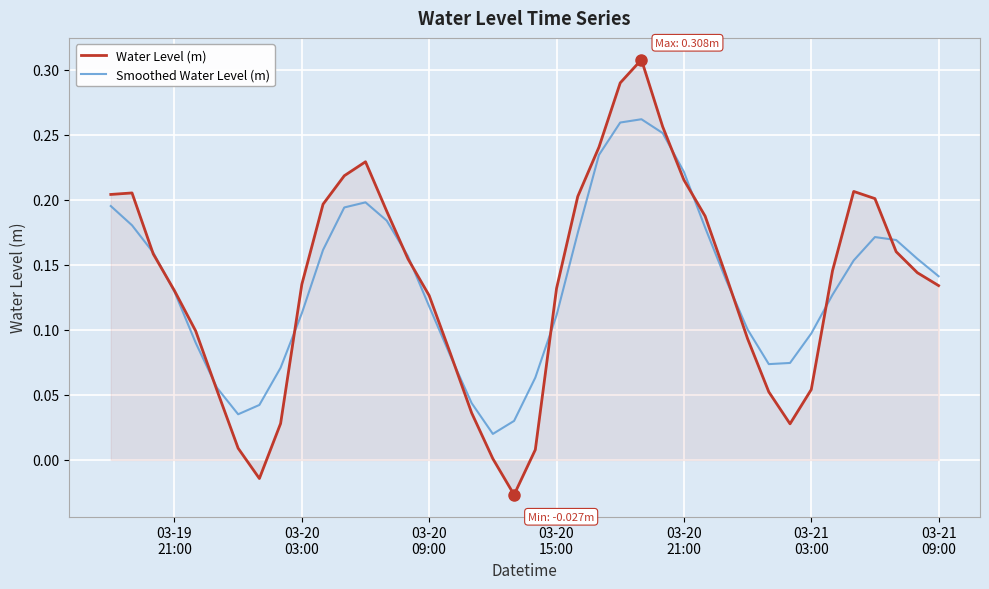

Rank the series by their maximum value, from lowest to highest.

Smoothed Water Level (m), Water Level (m)